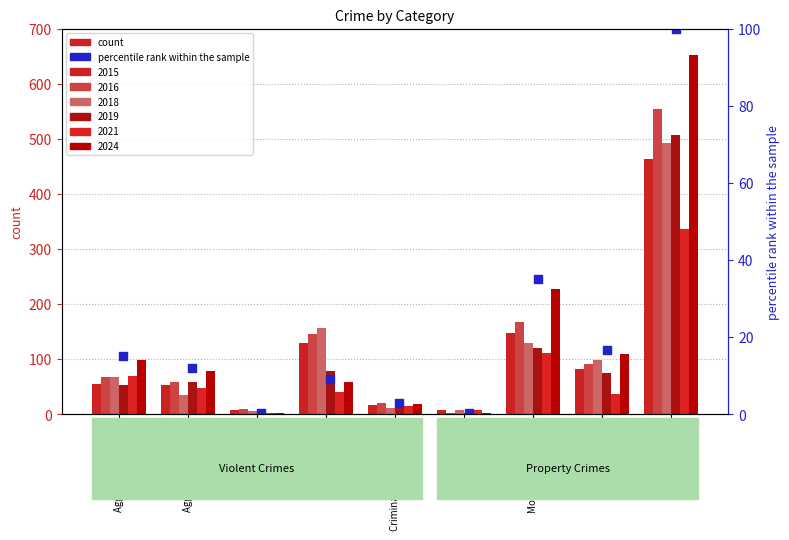

What is the change in value from Aggravated Assault to Aggravated Battery?

-2.9